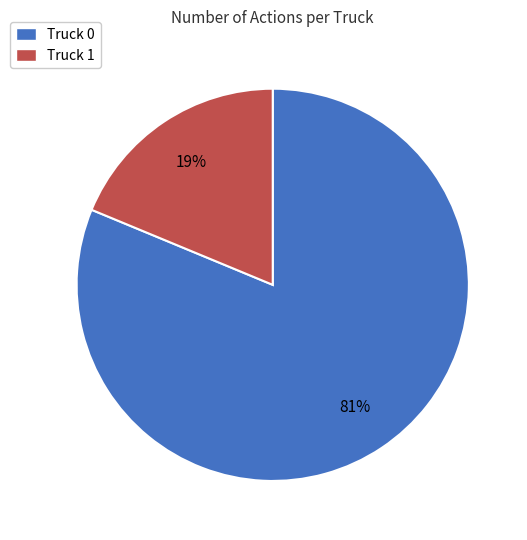

True or false: Truck 1 accounts for 9% of the total.

False